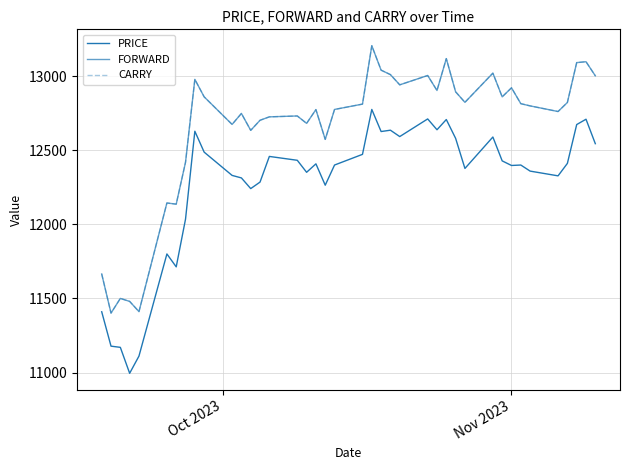

In FORWARD, how many points are lower than both neighbors (excluding endpoints)?

12